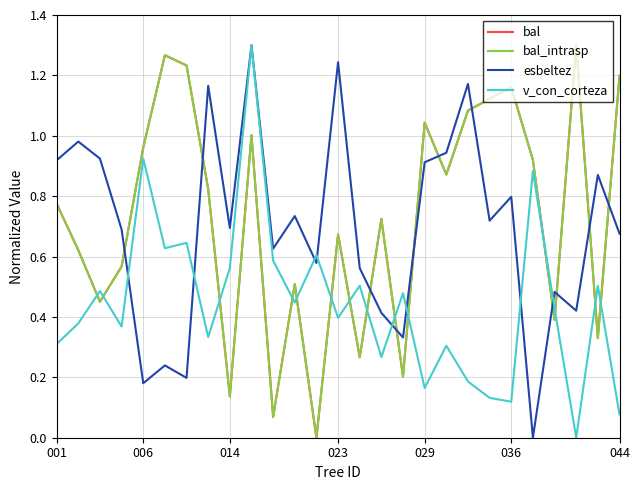

Rank the series by their maximum value, from lowest to highest.

bal, bal_intrasp, esbeltez, v_con_corteza